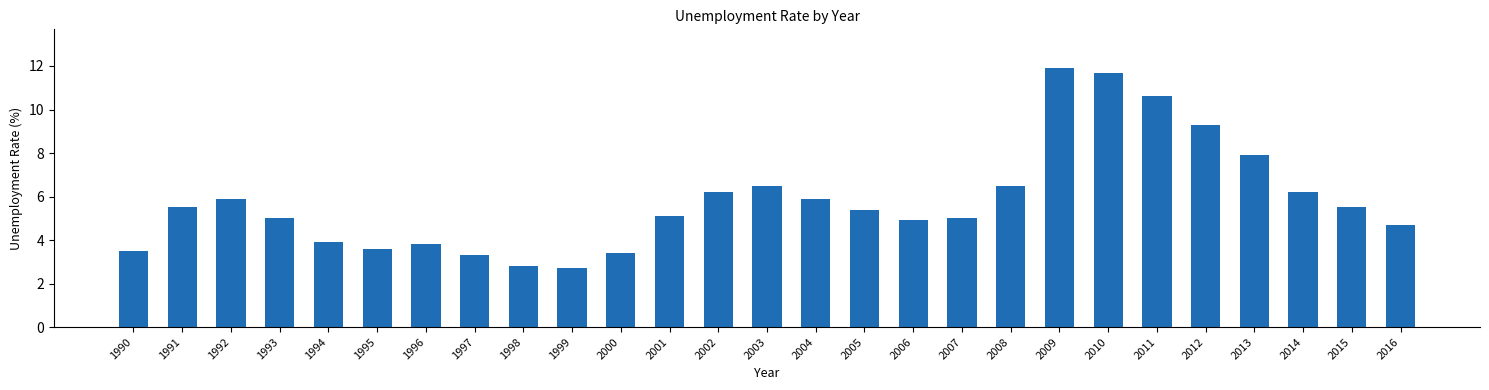

Read the value at 2013.

7.9